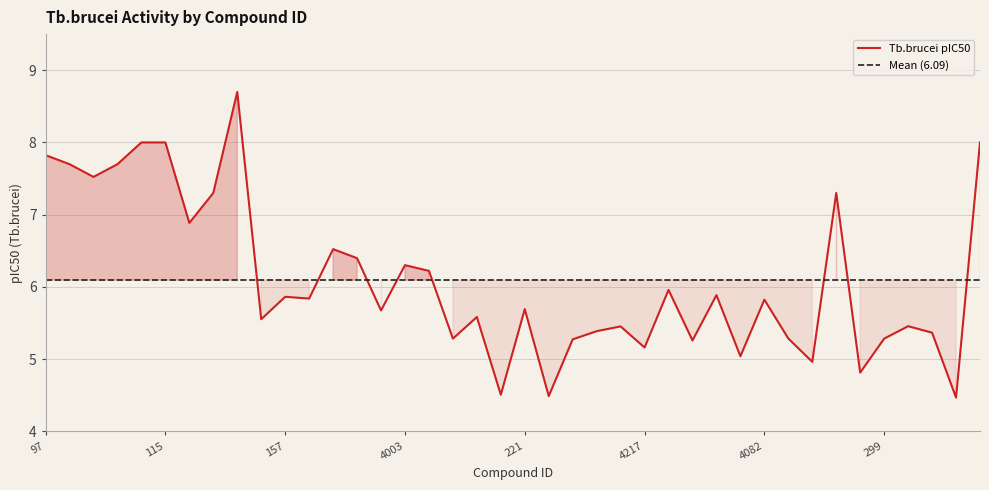

In Tb.brucei pIC50, how many points are higher than both neighbors (excluding endpoints)?

12